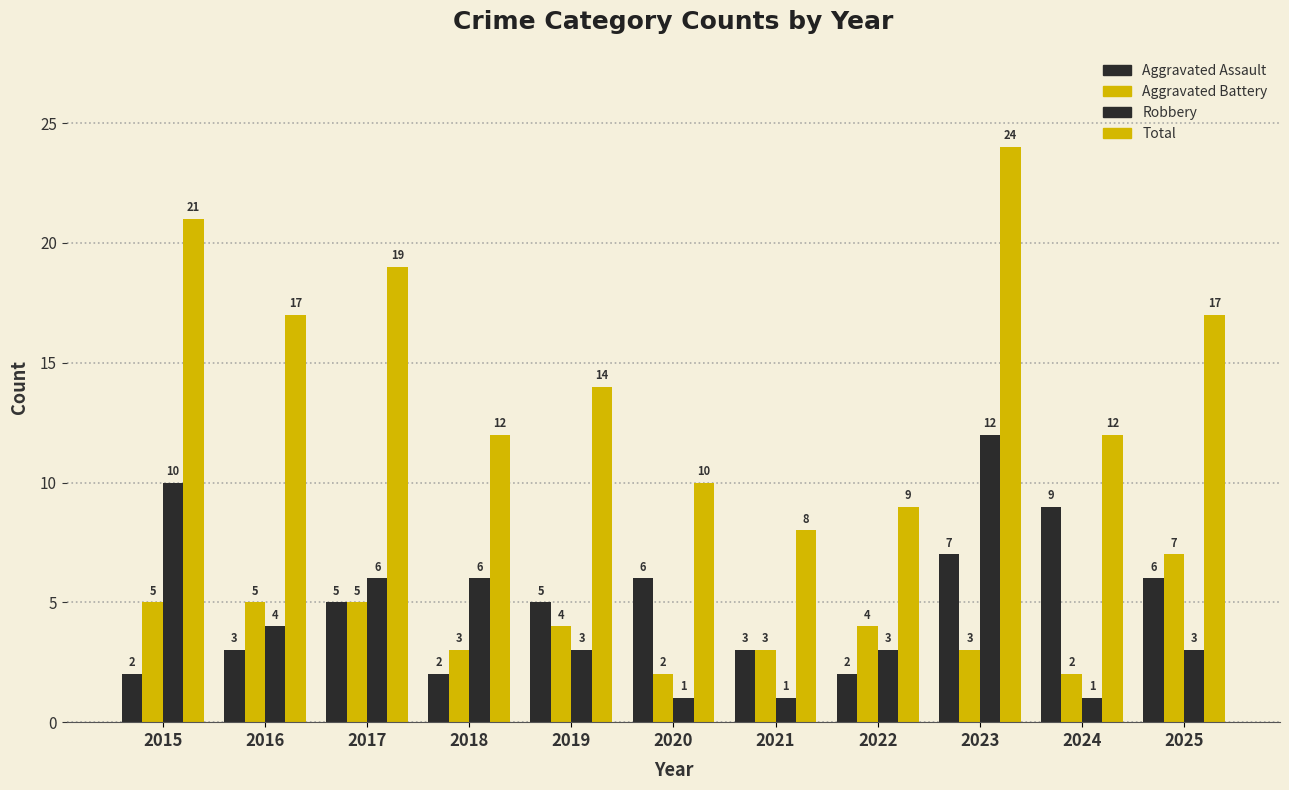

Does the chart contain stacked bars?

No